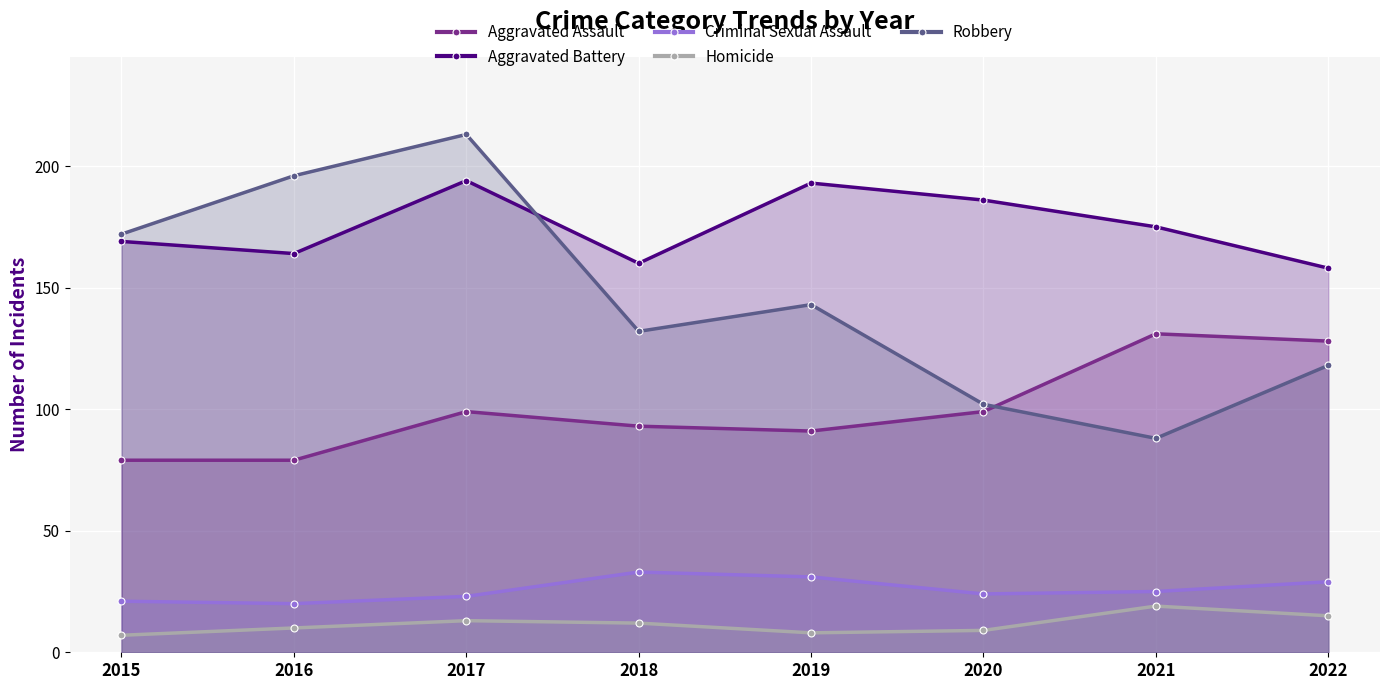

Reading left to right, list all the values displayed in this chart.

Aggravated Assault: 79	79	99	93	91	99	131	128
Aggravated Battery: 169	164	194	160	193	186	175	158
Criminal Sexual Assault: 21	20	23	33	31	24	25	29
Homicide: 7	10	13	12	8	9	19	15
Robbery: 172	196	213	132	143	102	88	118